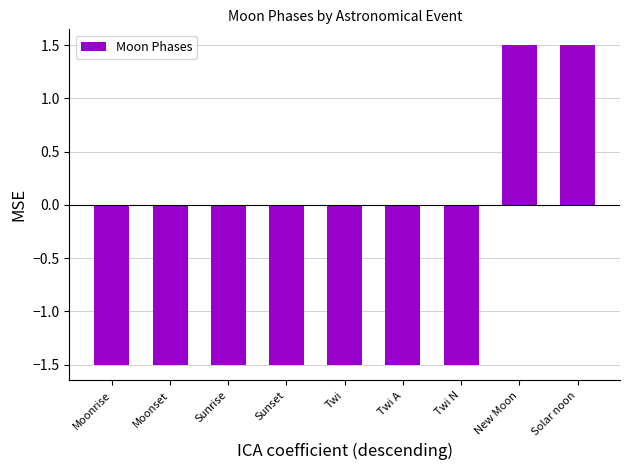

Reading left to right, transcribe all the data shown in this chart.

-1.5	-1.5	-1.5	-1.5	-1.5	-1.5	-1.5	1.5	1.5